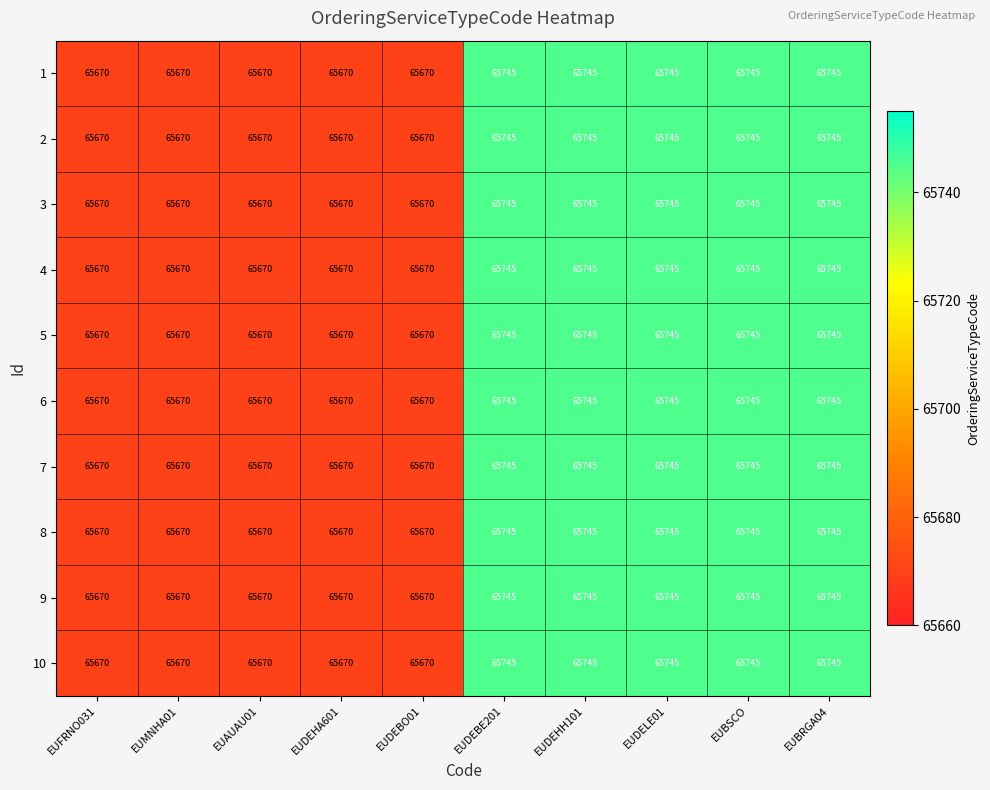

How many 10 values are between 65670 and 65745?

10